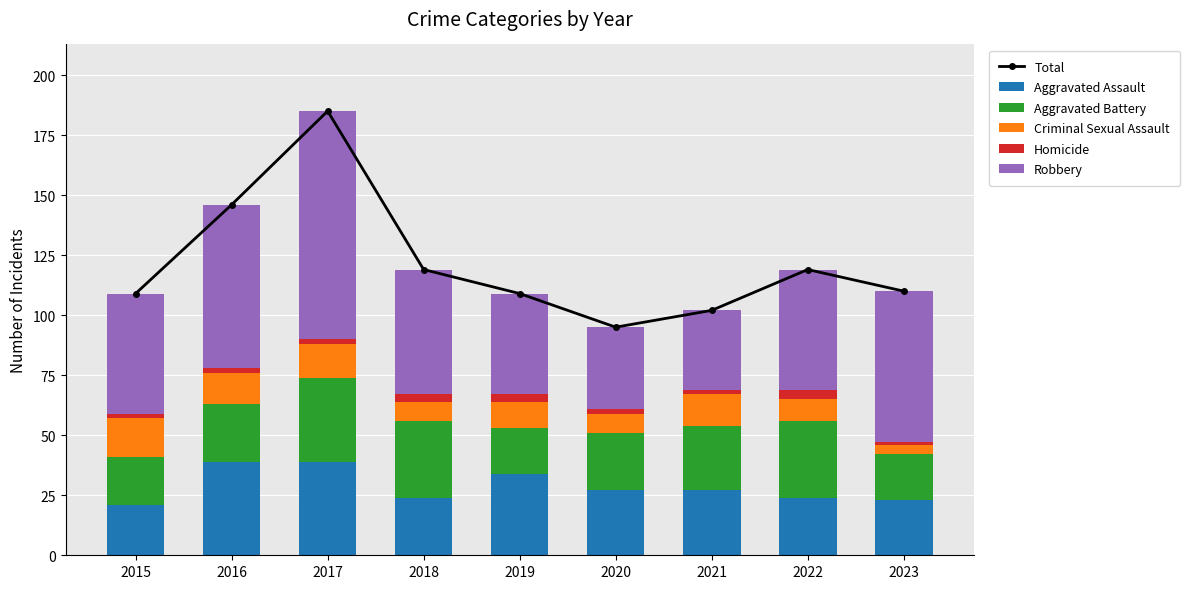

Between 2016 and 2020, which series saw the biggest shift?

Total